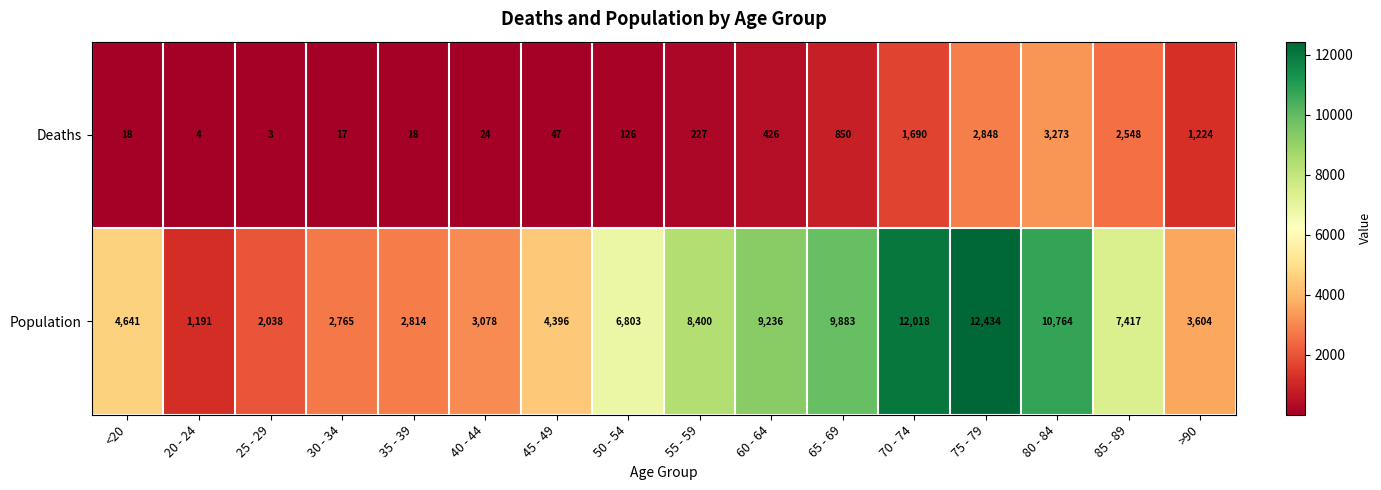

Read the Deaths value at 45 - 49, to the nearest 50.

50